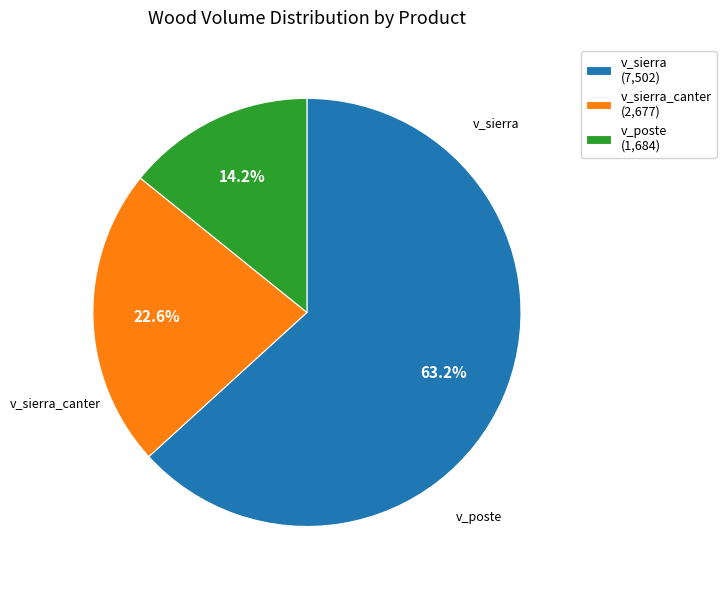

Which category has the biggest portion of the pie?

v_sierra (7,502)